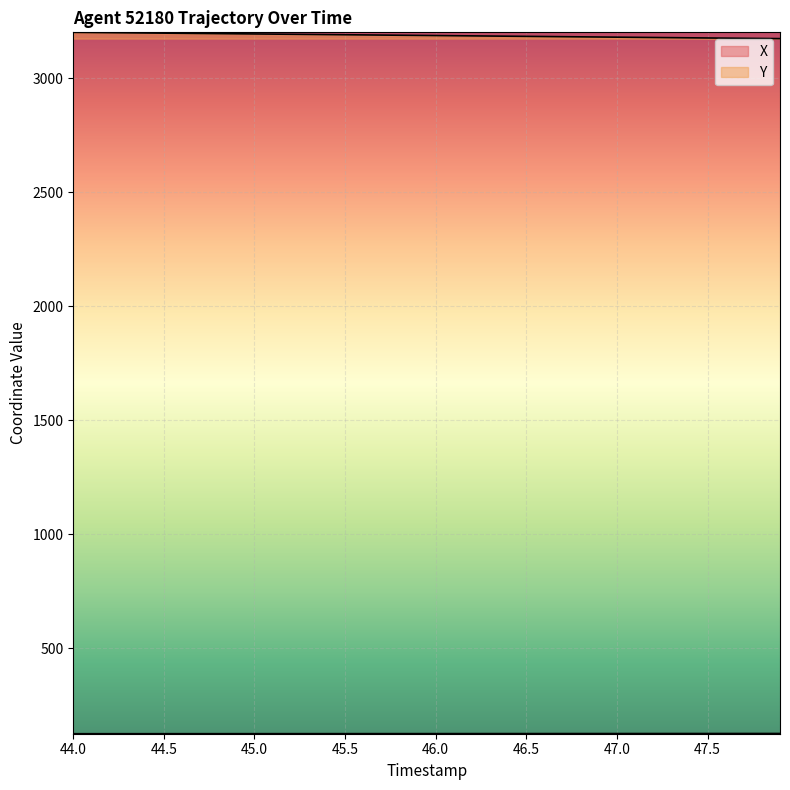

Rank the series by their average value, from highest to lowest.

Y, X